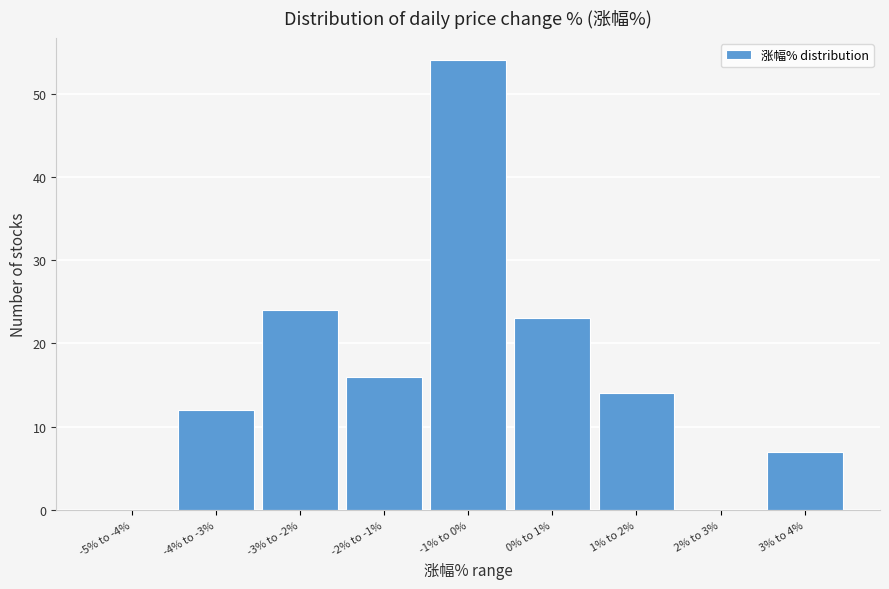

Reading left to right, extract all data points from this chart.

-5% to -4%=0	-4% to -3%=12	-3% to -2%=24	-2% to -1%=16	-1% to 0%=54	0% to 1%=23	1% to 2%=14	2% to 3%=0	3% to 4%=7